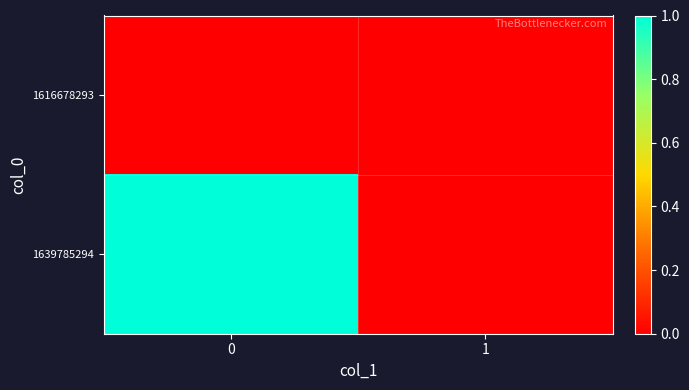

At 0, list the series in order from smallest to largest.

1616678293, 1639785294